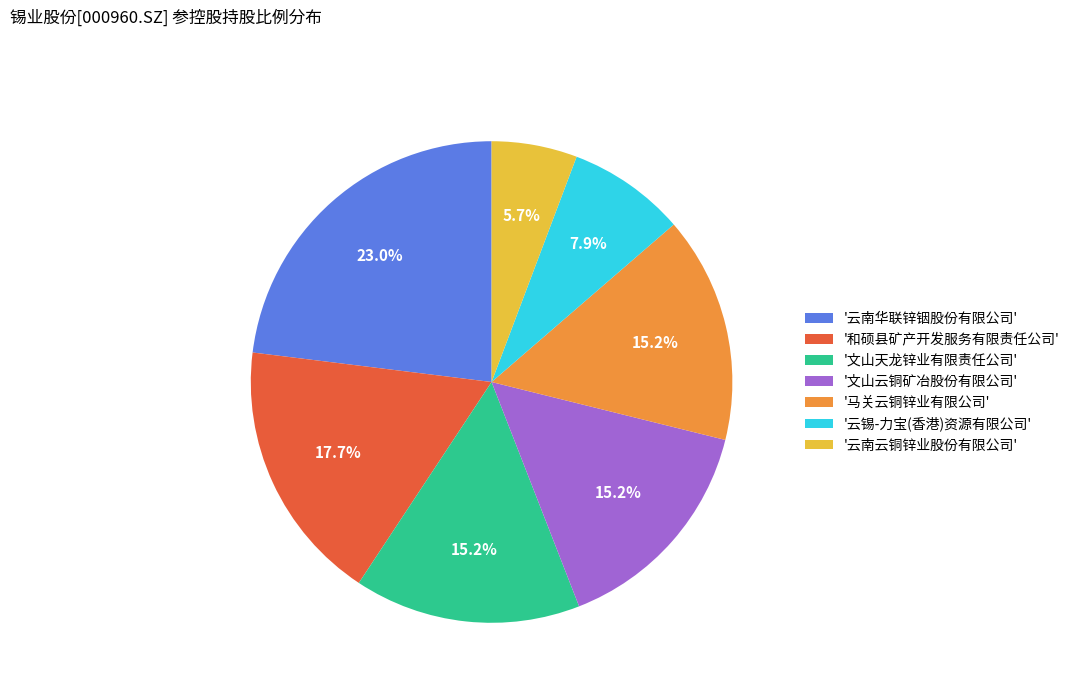

Is there any slice that represents more than half of the pie?

No